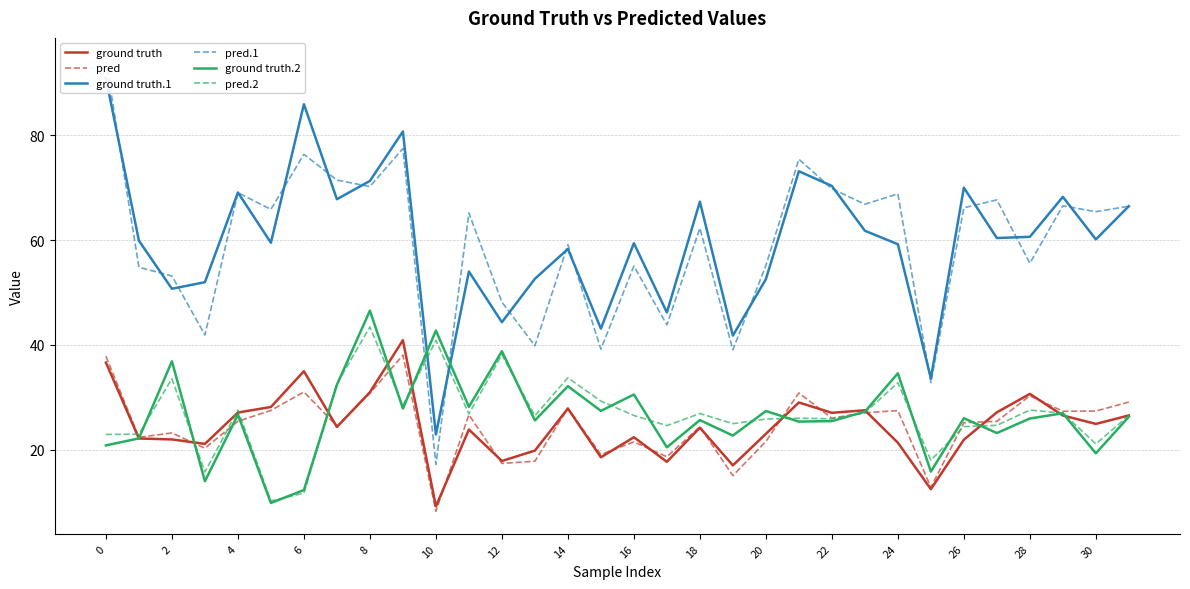

What is the minimum value shown in the chart?

8.2